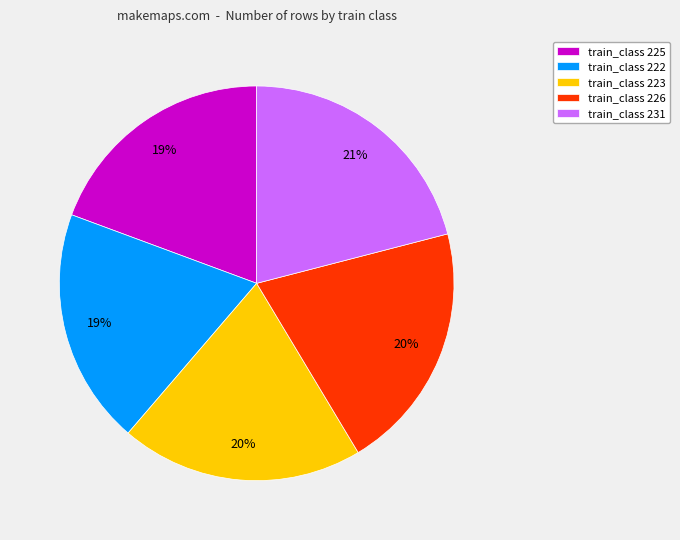

To the nearest percent, what is the difference between the largest and smallest slice percentages?

2%